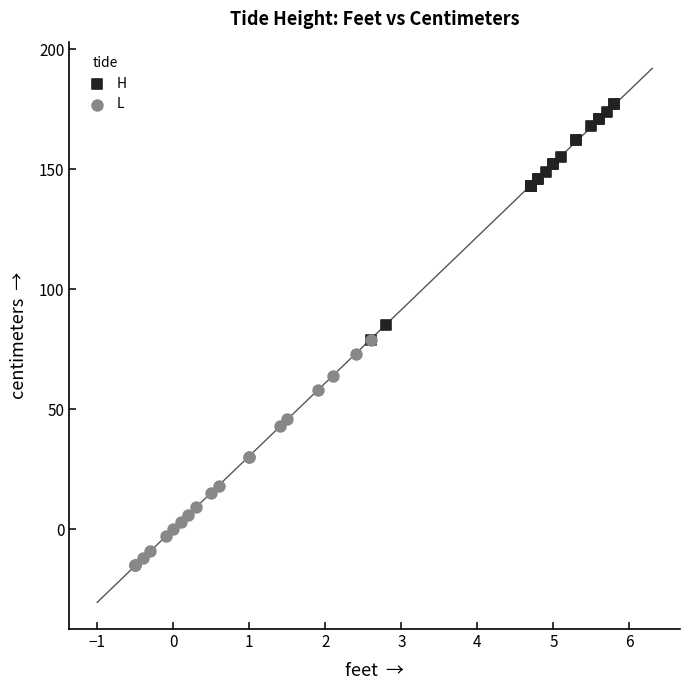

Which series reaches the minimum Y coordinate?

L